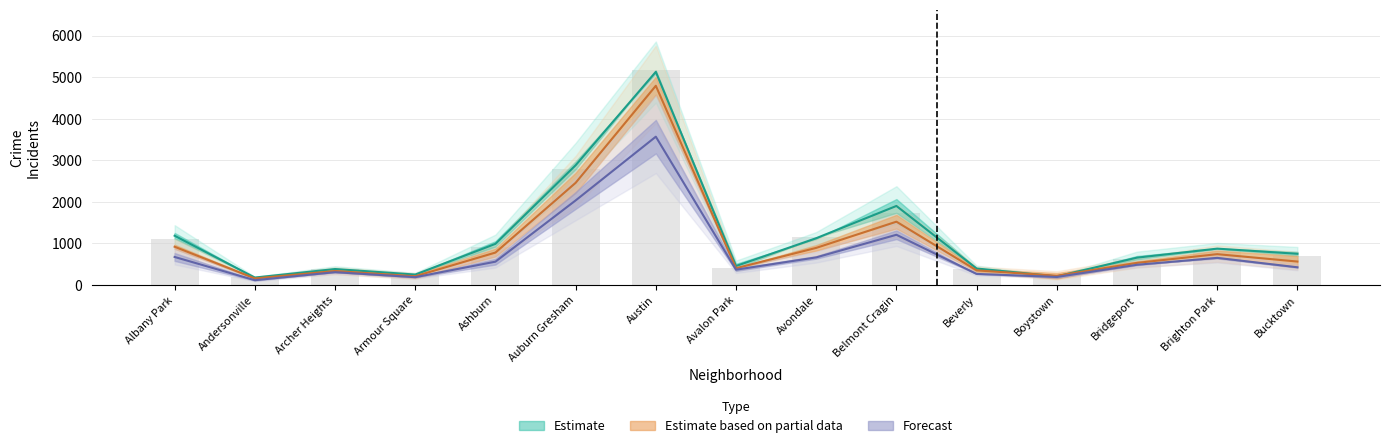

True or false: 2019 has a value of 3753.3 at Auburn Gresham.

False